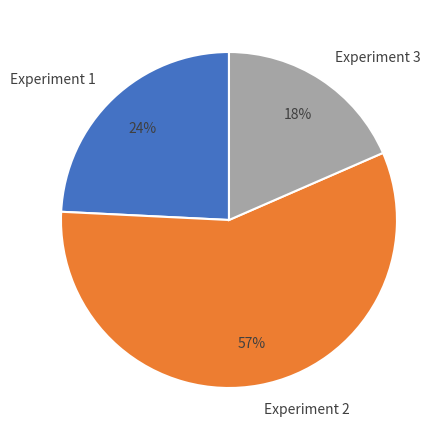

Which has a higher value, Experiment 2 or Experiment 1?

Experiment 2